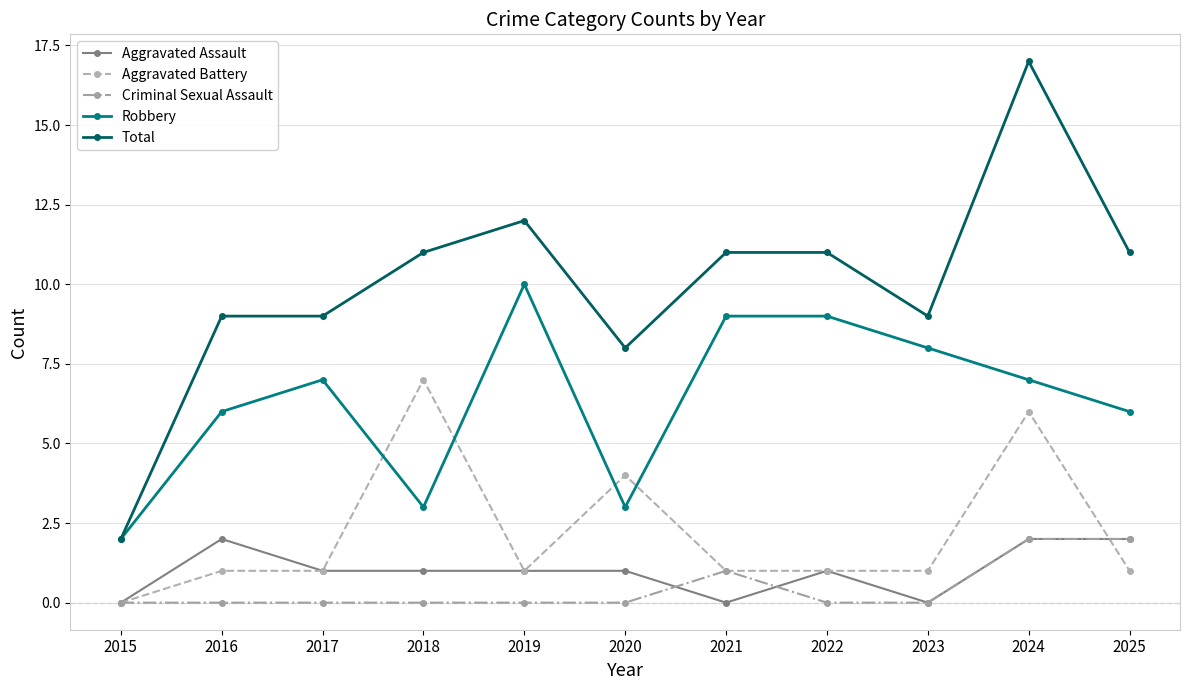

At which category does Aggravated Assault reach its first local peak?

2016